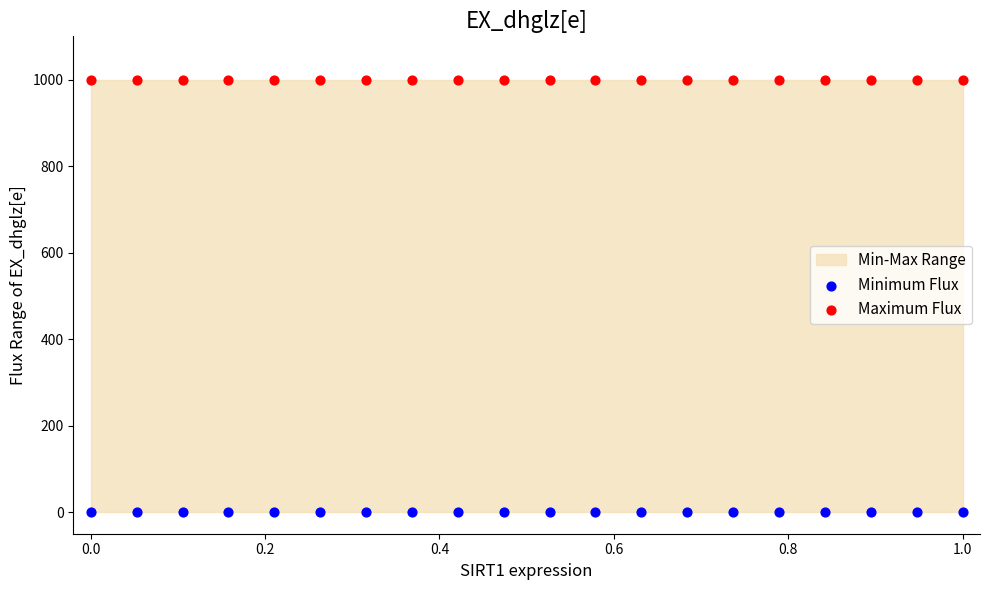

Which series contains the highest Y value?

Maximum Flux